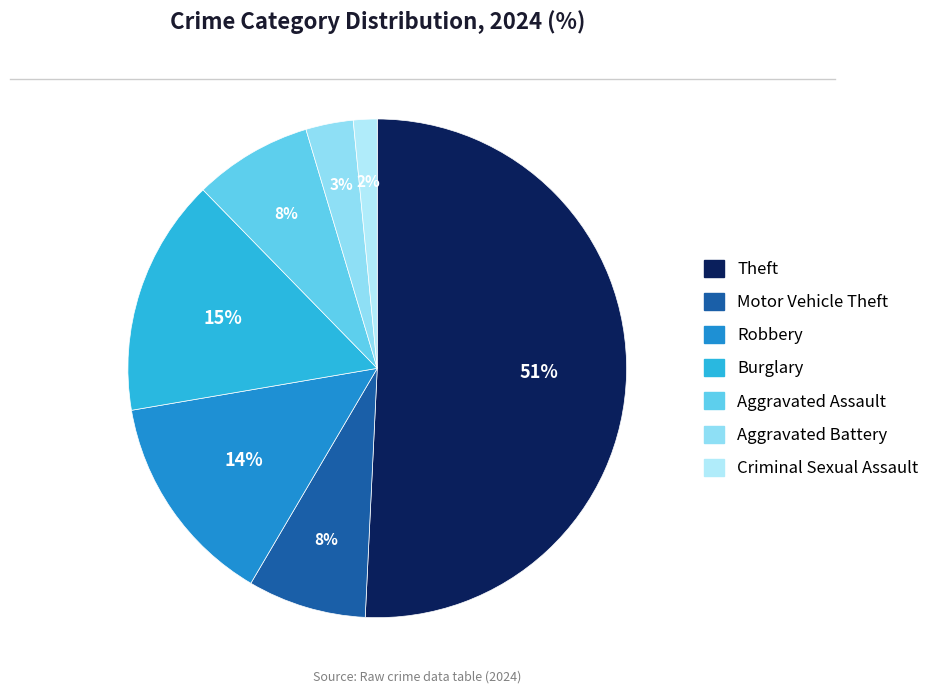

Is it true that Aggravated Battery is 1% of the pie?

False